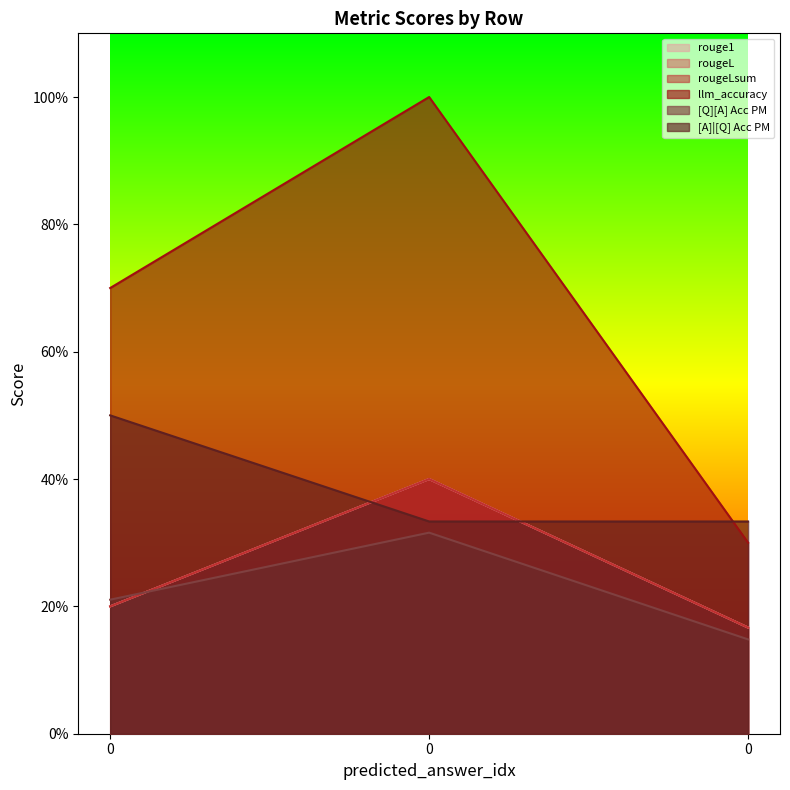

True or false: rougeLsum has a value of 0.0 at 0.

False